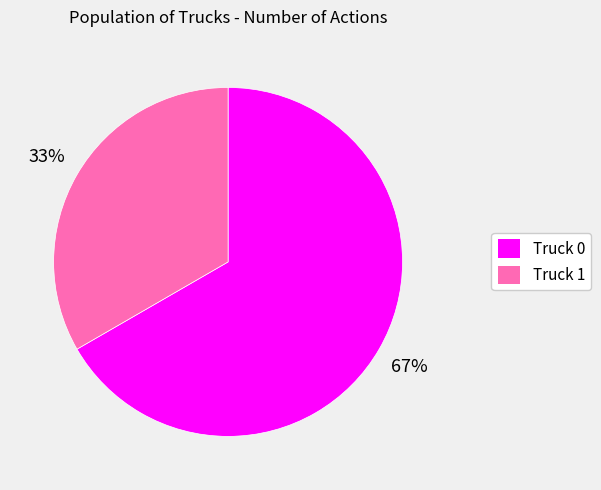

Approximately how many times larger is the value at Truck 1 compared to Truck 0?

0.5